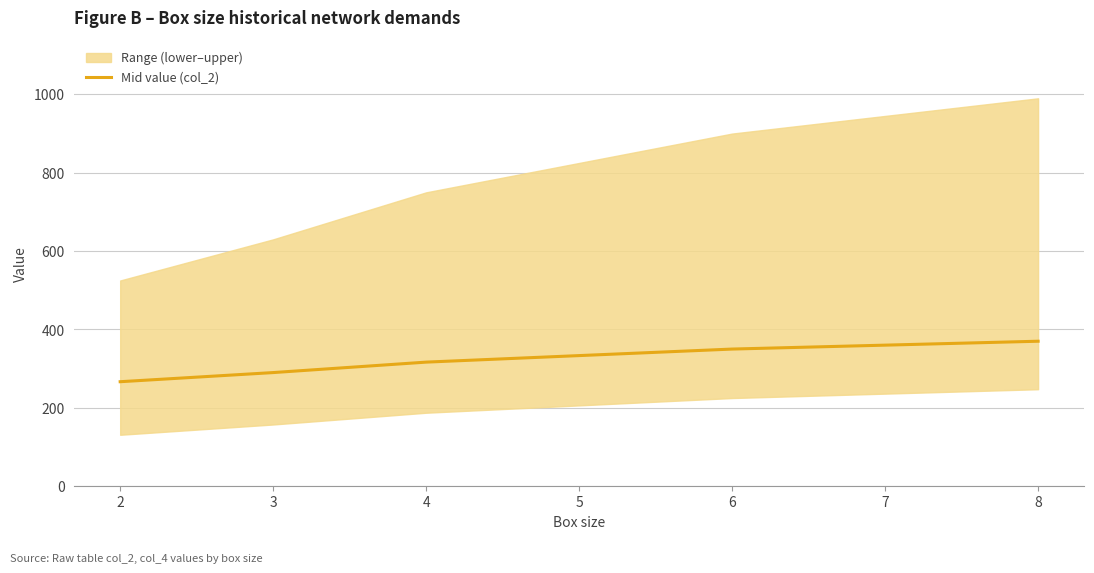

The chart shows a value of 198.4 at 7. True or false?

False